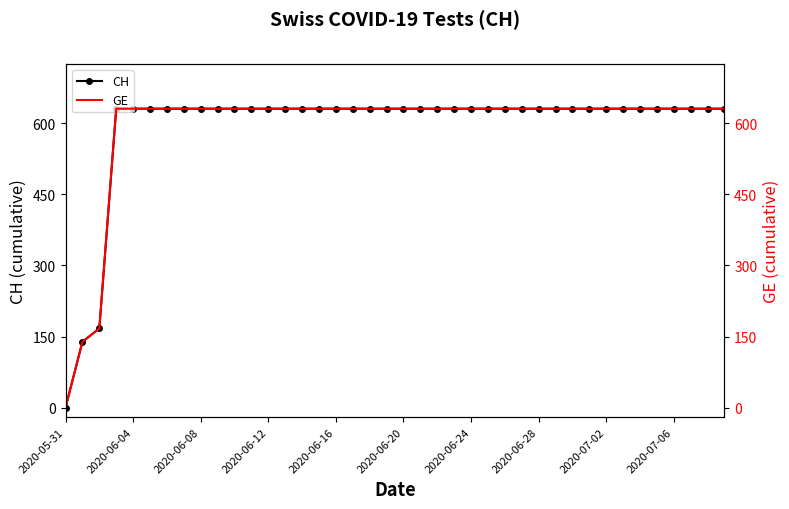

What are all the series names shown in the legend?

CH, GE